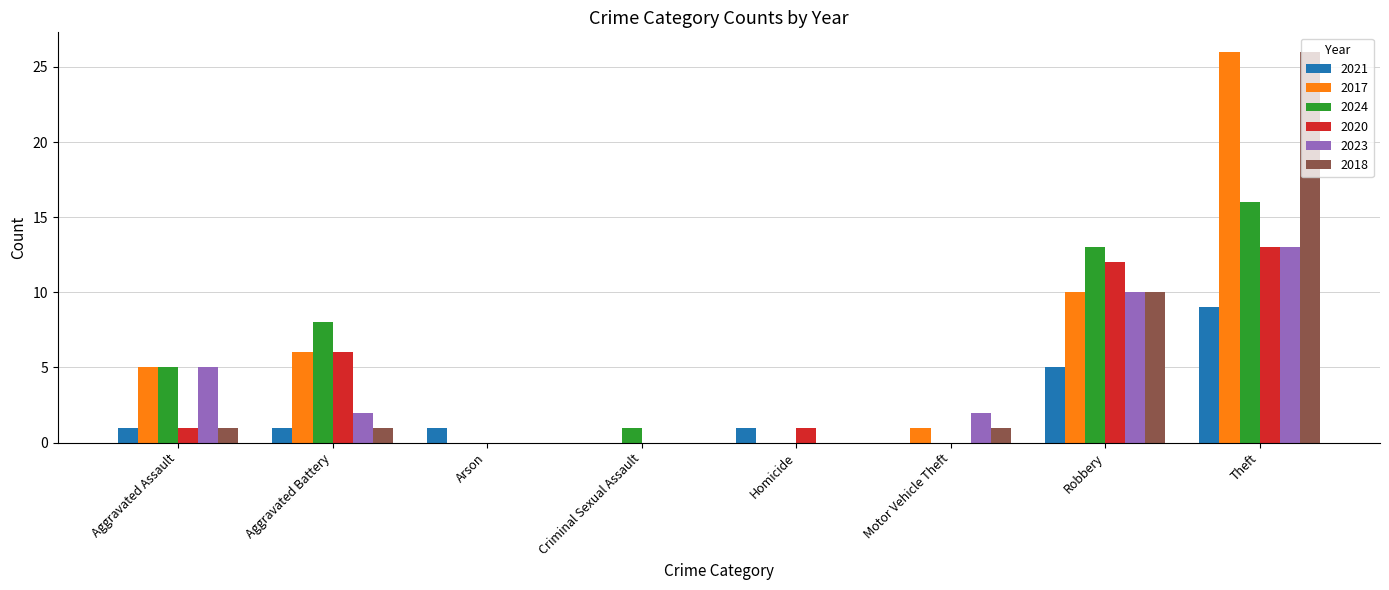

What is the sum of all 2023 values?

32